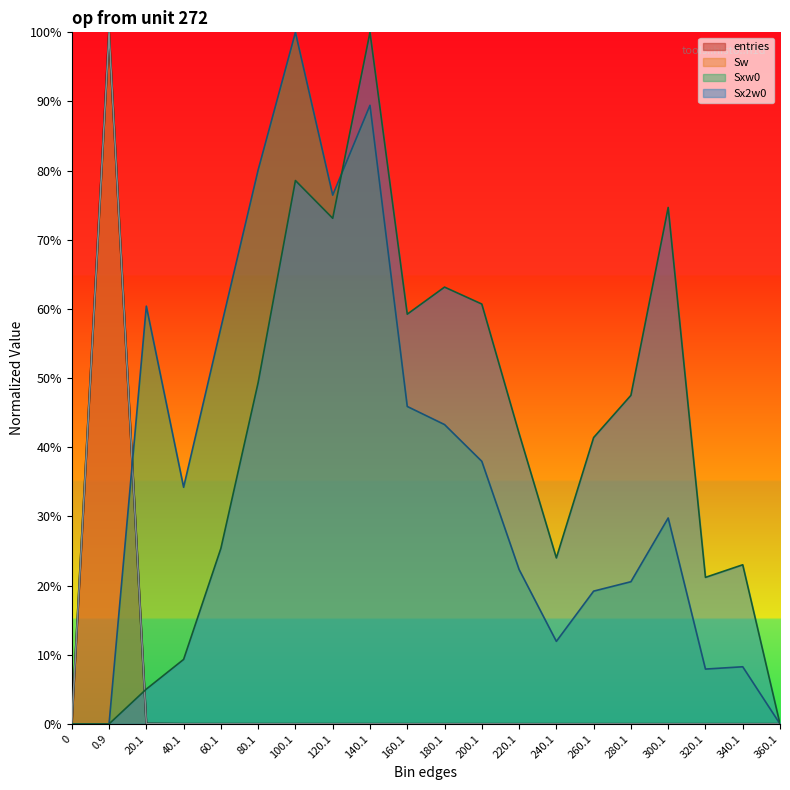

Reading left to right, list all the values displayed in this chart.

entries: 0=0.0	0.9=100.0	20.1=0.0	40.1=0.0	60.1=0.0	80.1=0.0	100.1=0.0	120.1=0.0	140.1=0.0	160.1=0.0	180.1=0.0	200.1=0.0	220.1=0.0	240.1=0.0	260.1=0.0	280.1=0.0	300.1=0.0	320.1=0.0	340.1=0.0	360.1=0.0
Sw: 0=0.0	0.9=100.0	20.1=0.0	40.1=0.0	60.1=0.0	80.1=0.0	100.1=0.0	120.1=0.0	140.1=0.0	160.1=0.0	180.1=0.0	200.1=0.0	220.1=0.0	240.1=0.0	260.1=0.0	280.1=0.0	300.1=0.0	320.1=0.0	340.1=0.0	360.1=0.0
Sxw0: 0=0.0	0.9=0.0	20.1=60.4	40.1=34.2	60.1=57.3	80.1=80.1	100.1=100.0	120.1=76.5	140.1=89.4	160.1=45.9	180.1=43.3	200.1=38.0	220.1=22.3	240.1=11.9	260.1=19.2	280.1=20.6	300.1=29.8	320.1=7.9	340.1=8.3	360.1=0.0
Sx2w0: 0=0.0	0.9=0.0	20.1=5.0	40.1=9.3	60.1=25.4	80.1=49.4	100.1=78.6	120.1=73.1	140.1=100.0	160.1=59.2	180.1=63.2	200.1=60.7	220.1=42.0	240.1=24.0	260.1=41.4	280.1=47.5	300.1=74.7	320.1=21.2	340.1=23.0	360.1=0.0